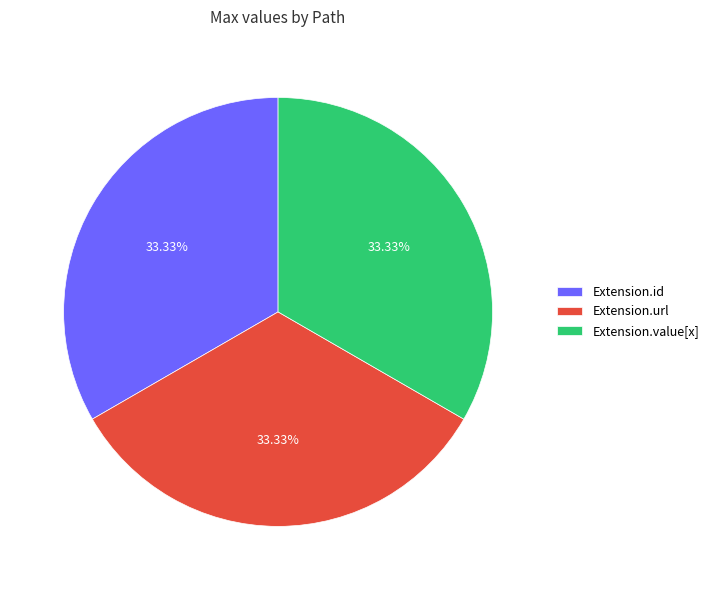

Is there a majority slice in this chart?

No